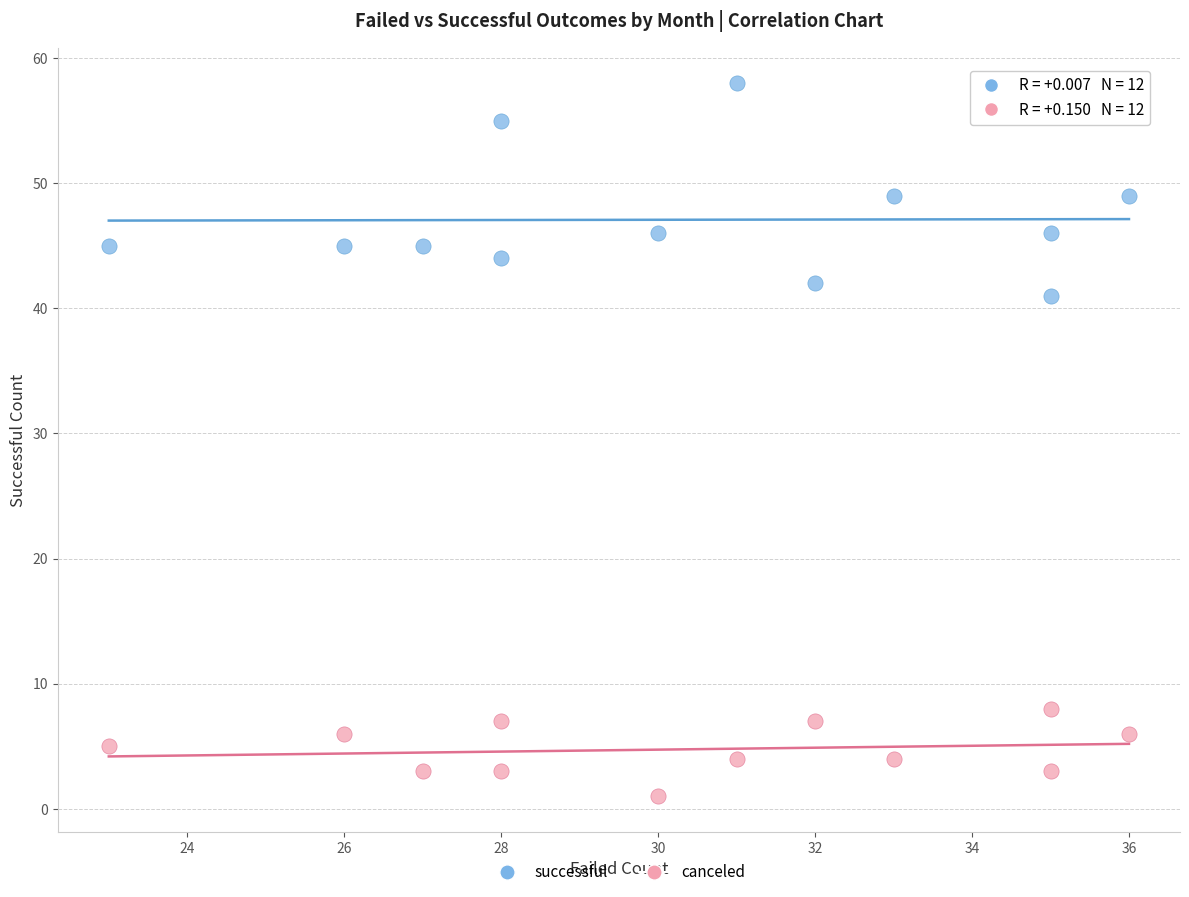

Which series contains the lowest Y value?

canceled